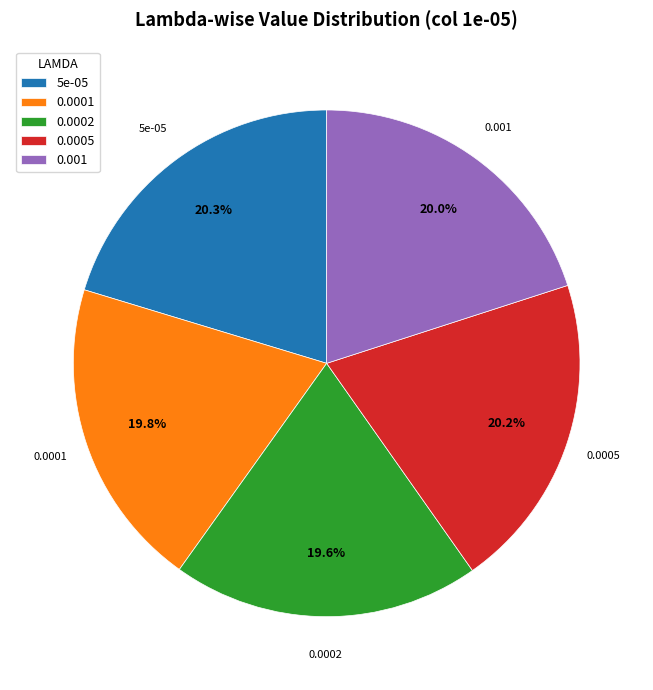

Combined, do 0.0001 and 0.0002 account for over 50%?

No